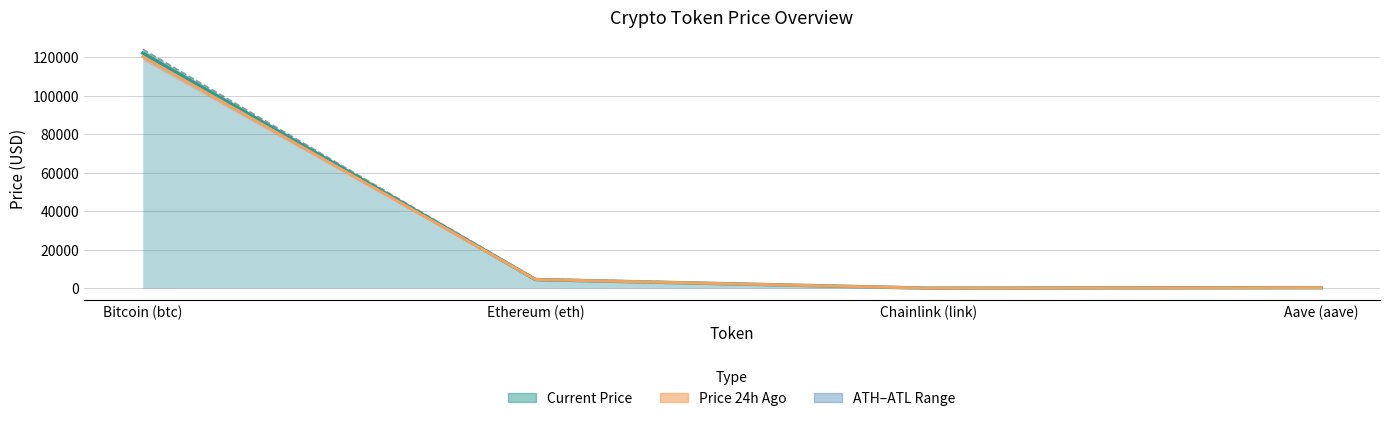

Where is the first local minimum for price24hAgo (line)?

Chainlink (link)